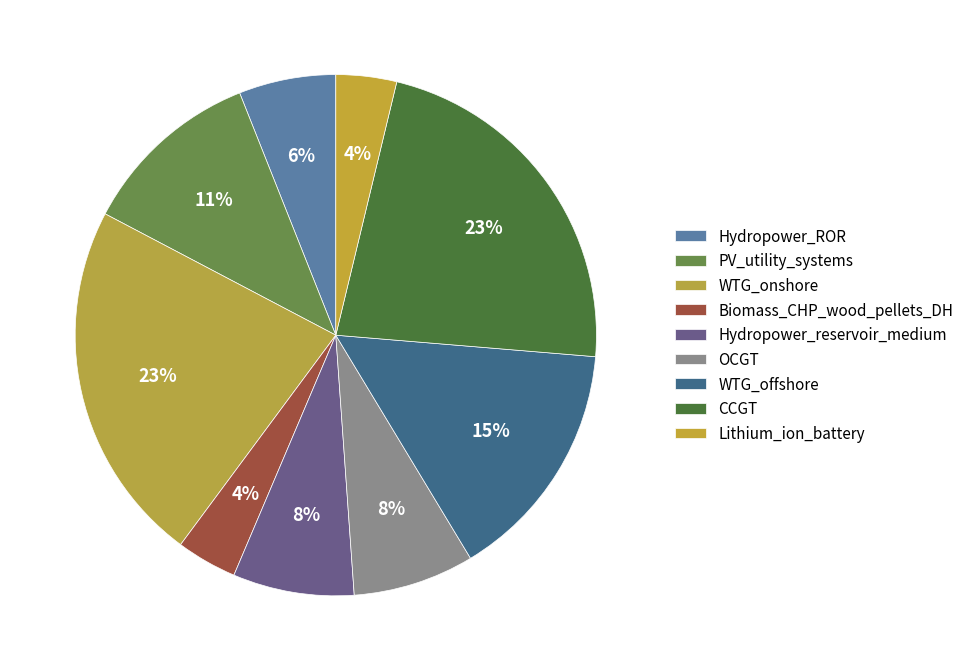

To the nearest percent, what is the difference between the largest and smallest slice percentages?

19%